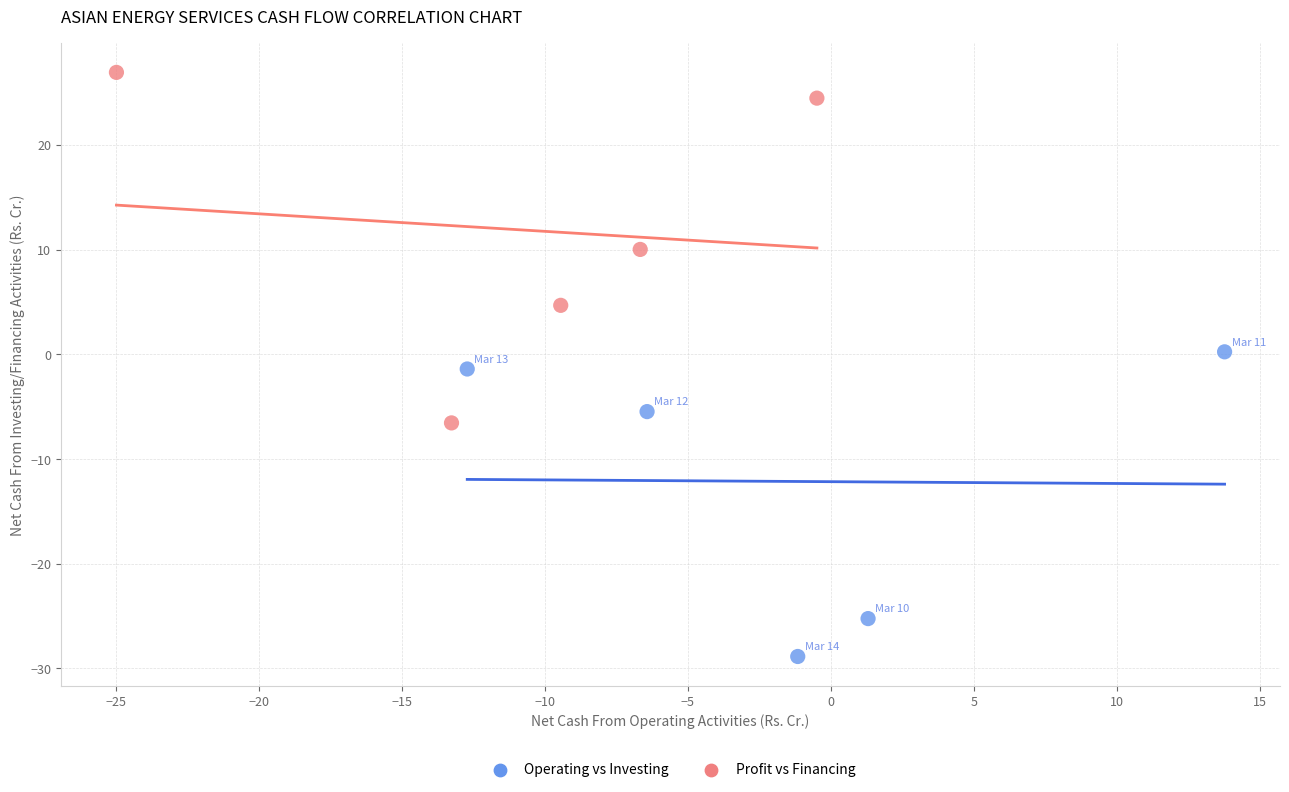

Which series contains the highest Y value?

Profit vs Financing